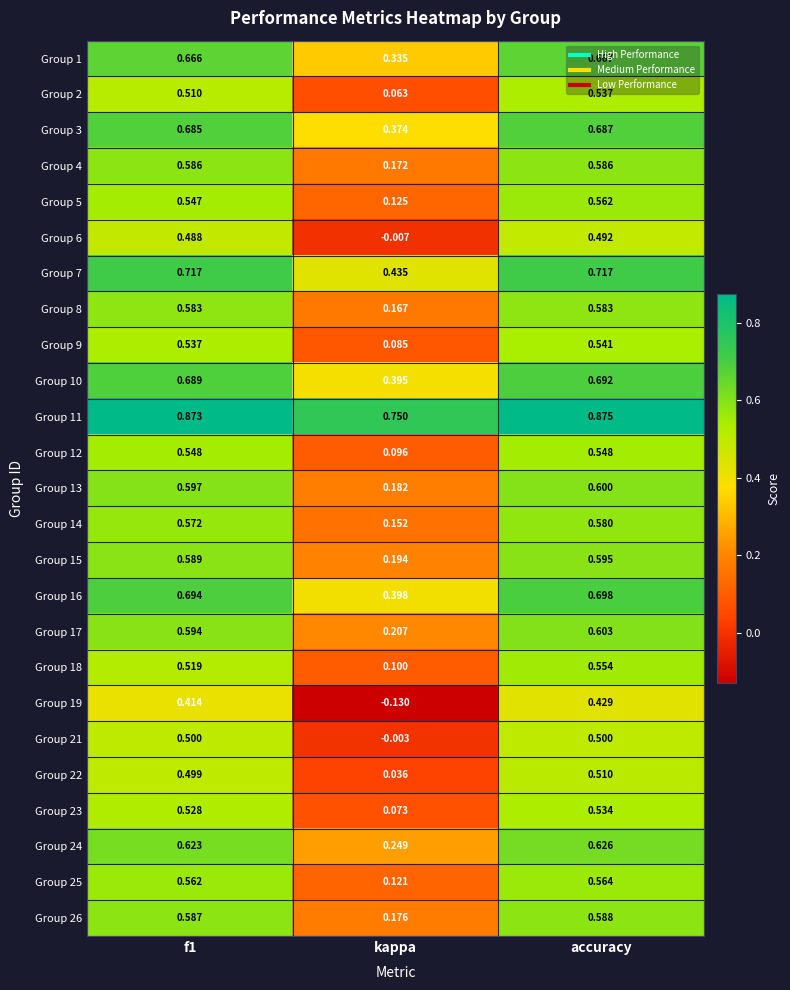

Which category has the highest value across all series?

accuracy